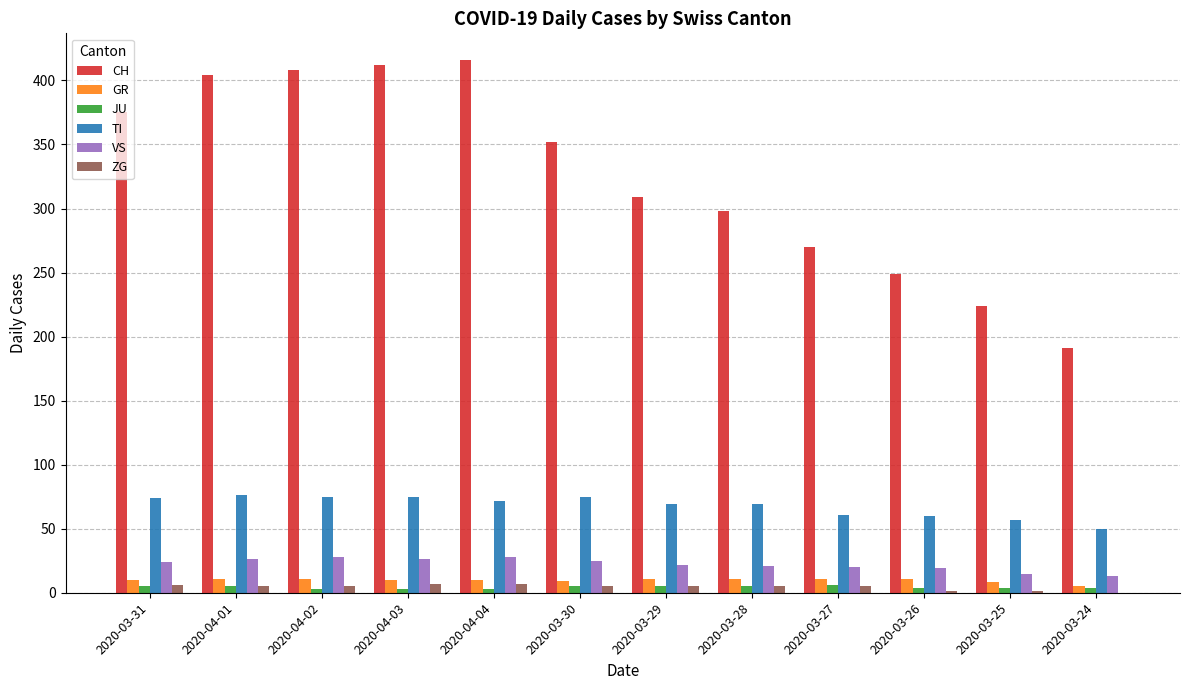

Is it true that ZG equals 6 at 2020-03-31?

True